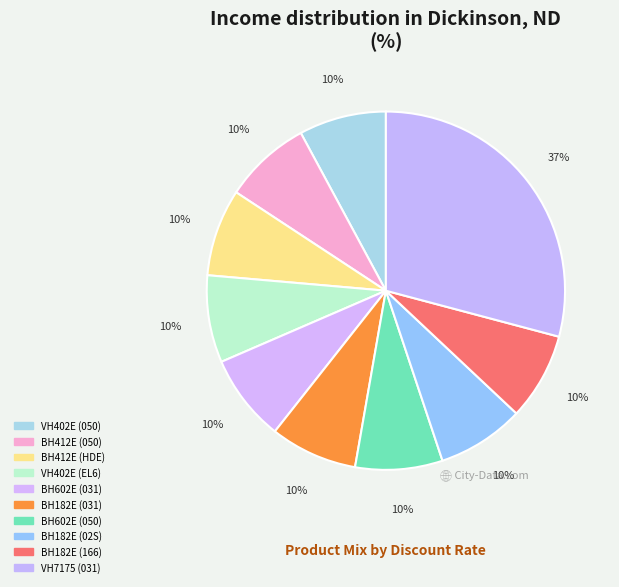

Is it true that VH402E (EL6) is 1% of the pie?

False